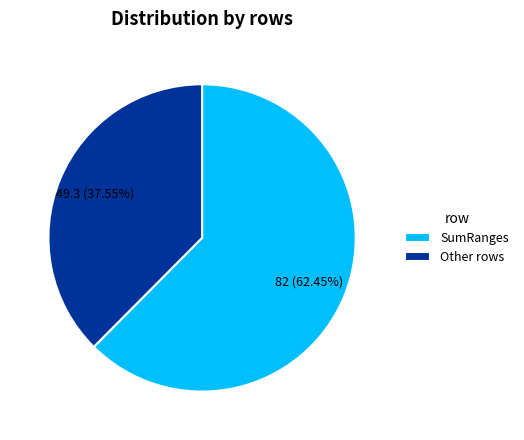

Is the sum of SumRanges and Other rows greater than half?

Yes